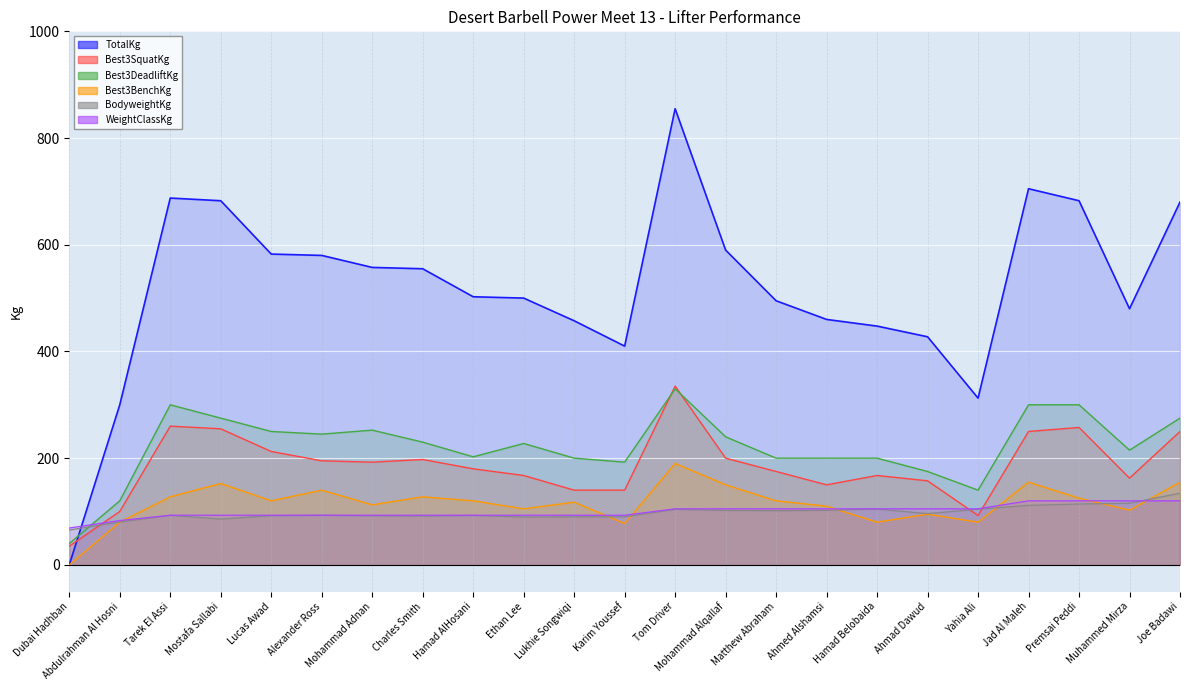

Is it true that Best3BenchKg equals 59.5 at Hamad AlHosani?

False